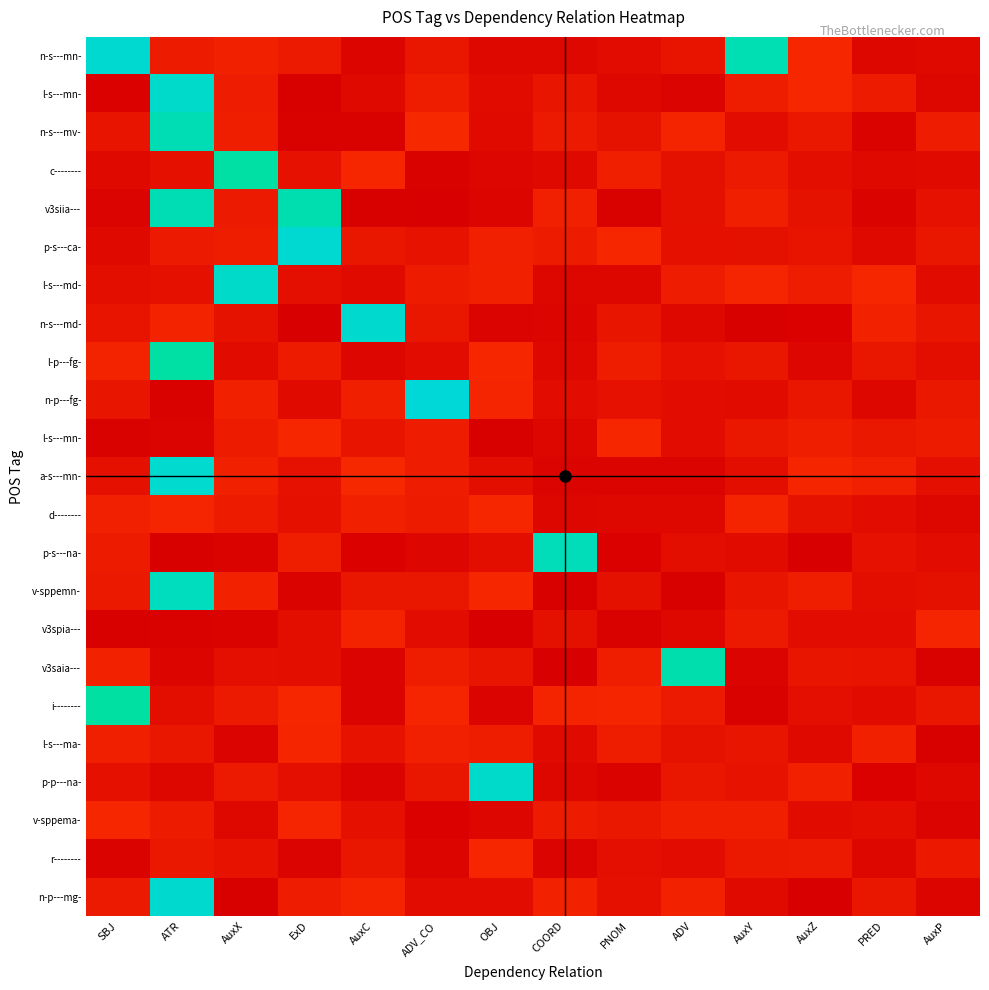

Between AuxY and ATR, which is larger?

AuxY